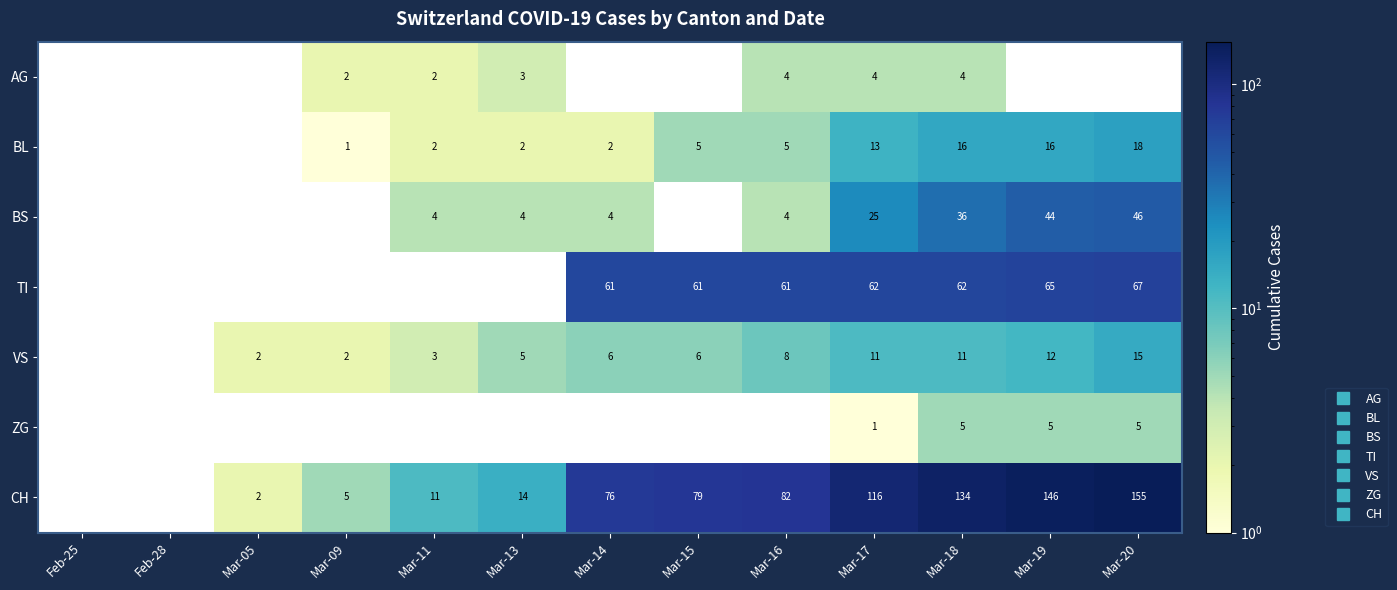

At which category is the sum across all series the highest?

Mar-20